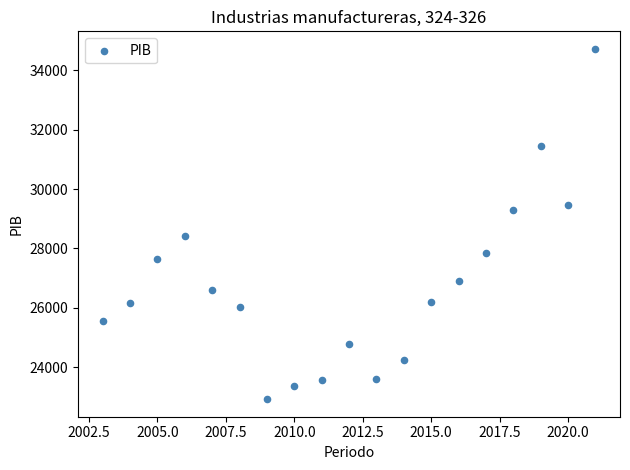

What is the range of Y values (max minus min)?

11811.4